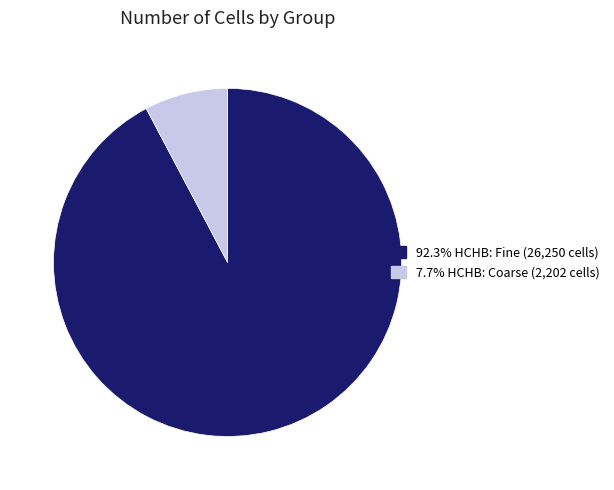

Is there a majority slice in this chart?

Yes